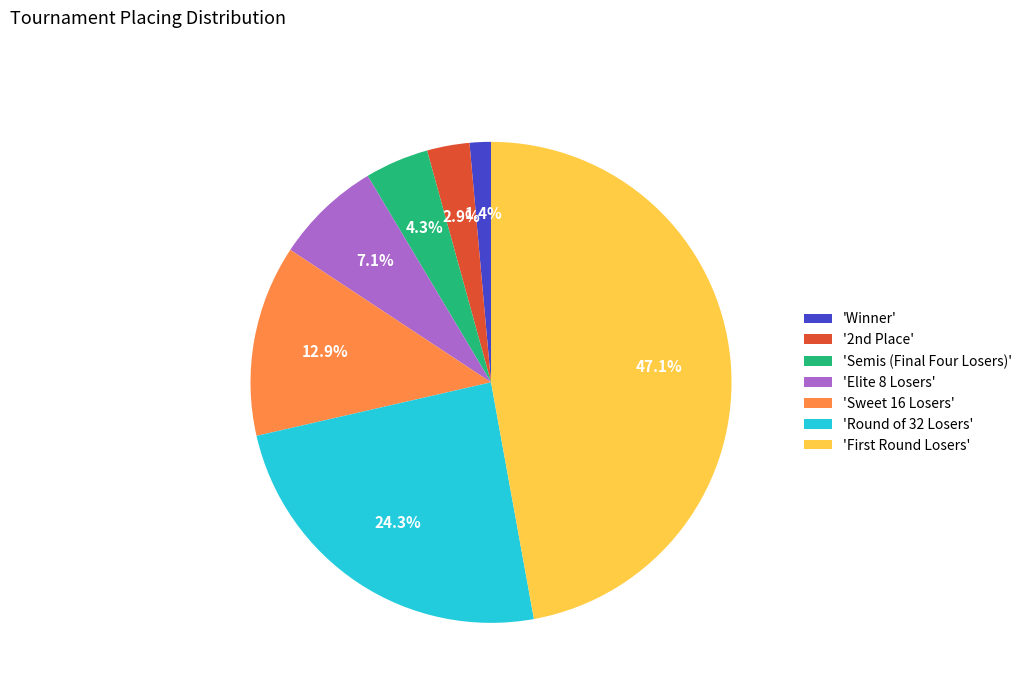

Count the number of slices in the pie.

7